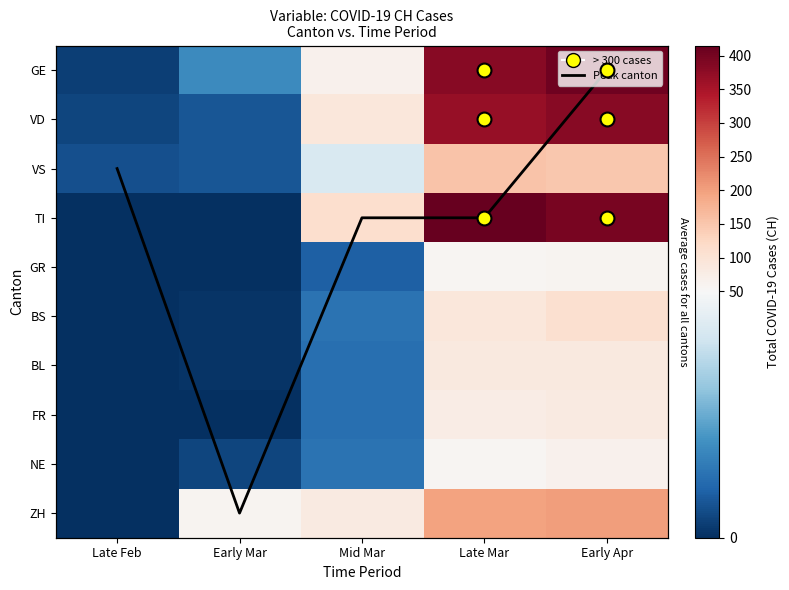

True or false: BS has a value of 13 at Mid Mar.

True